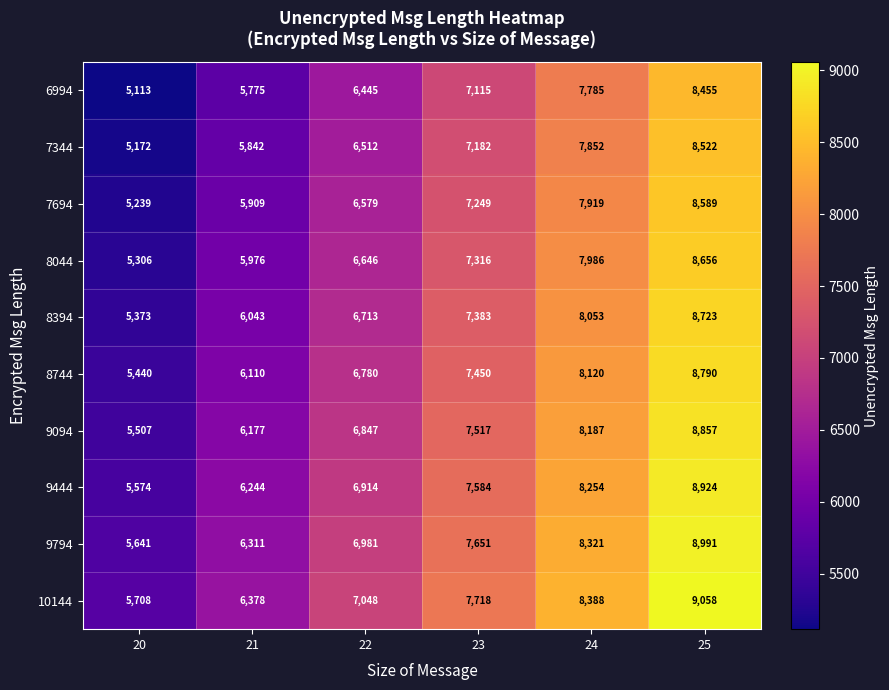

Which series has the largest total across all categories?

10144